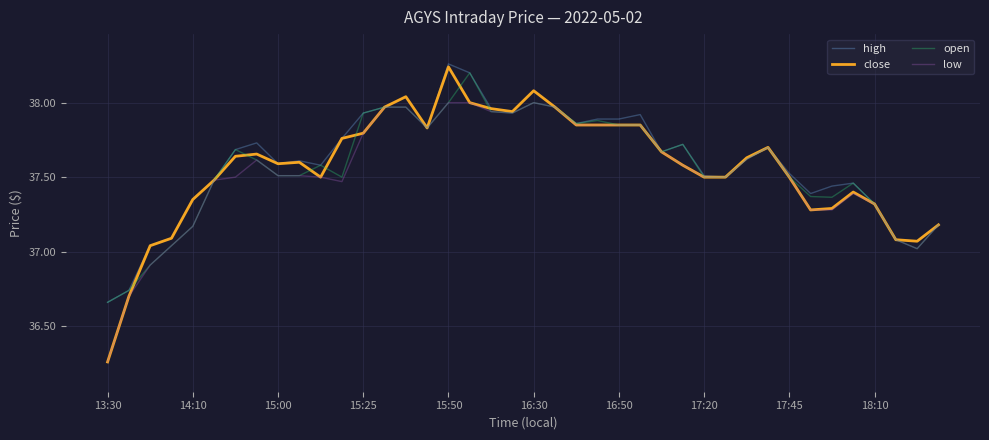

Which series has the largest range (max minus min)?

close